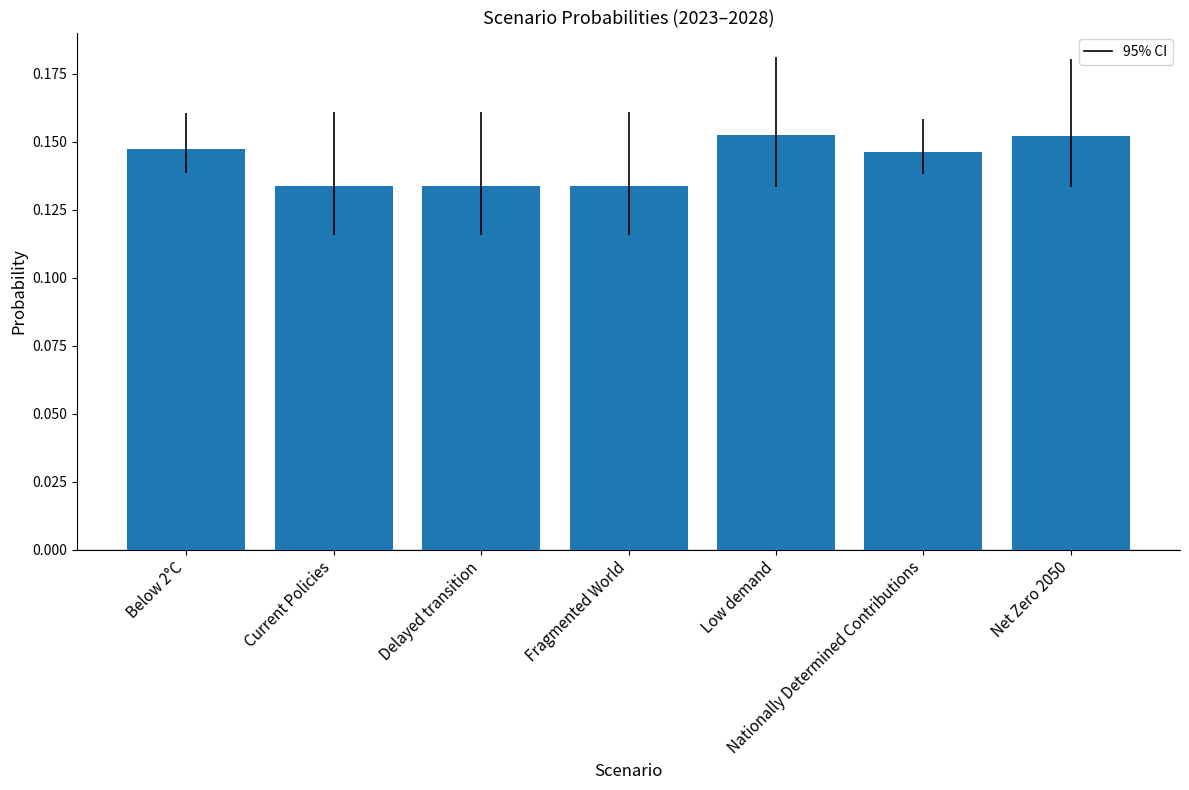

How many distinct data groups are displayed?

1